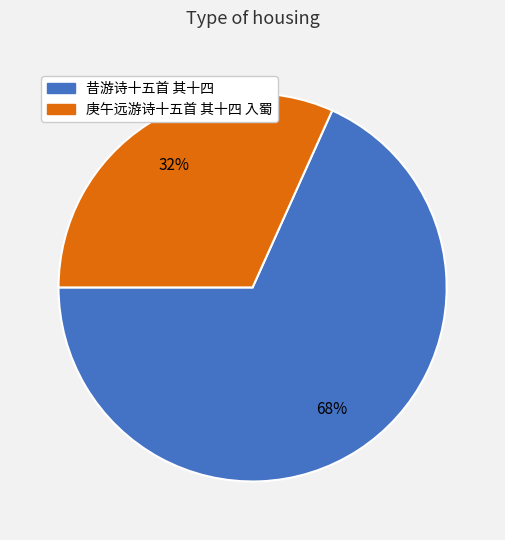

Does 昔游诗十五首 其十四 account for over 50% of the chart?

Yes